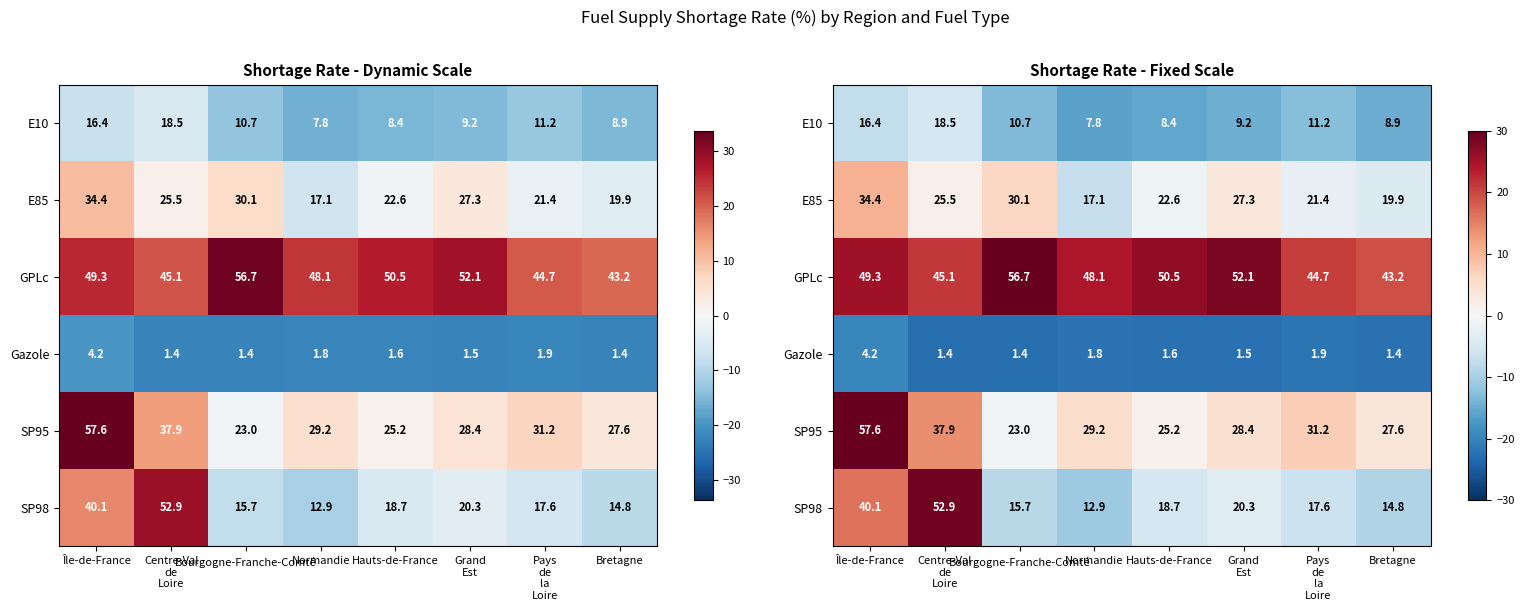

At which category is the sum across all series the highest?

Île-de-France